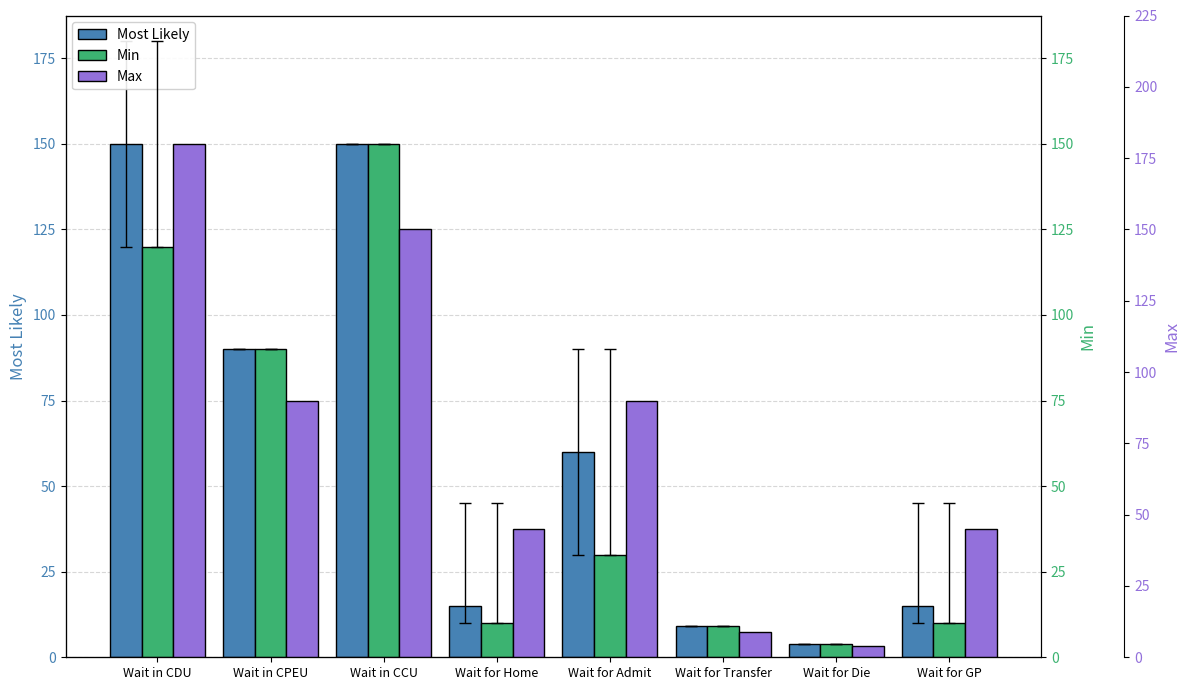

Is it true that Max equals 132 at Wait for Admit?

False